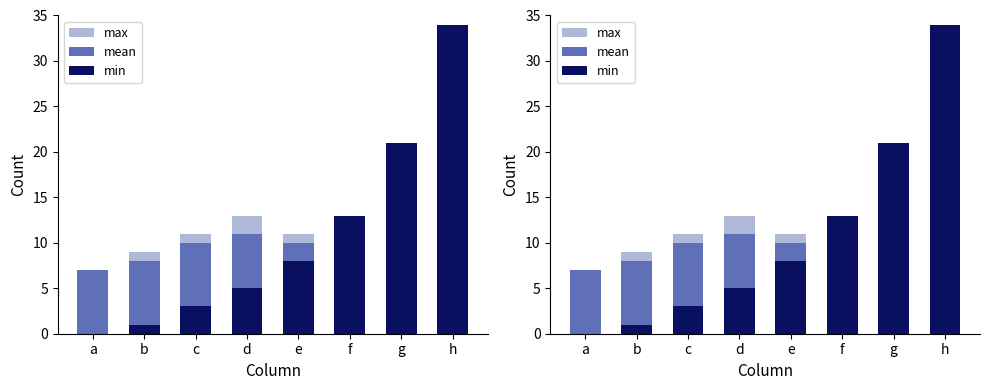

Count the number of categories in the chart.

8